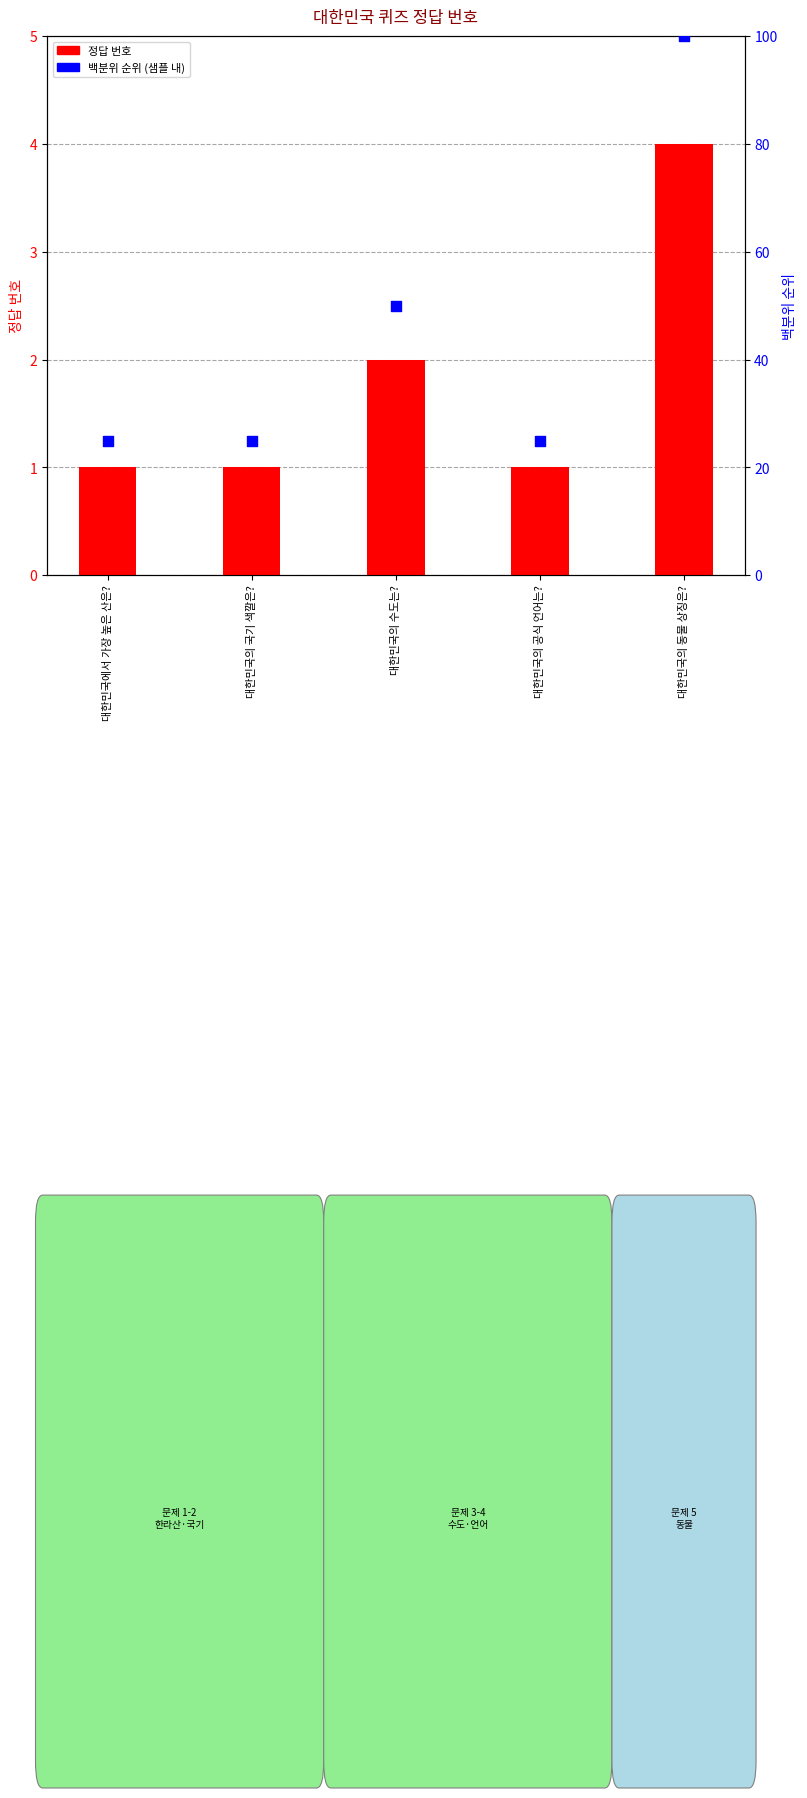

Which series has the largest total across all categories?

백분위 순위 (샘플 내)